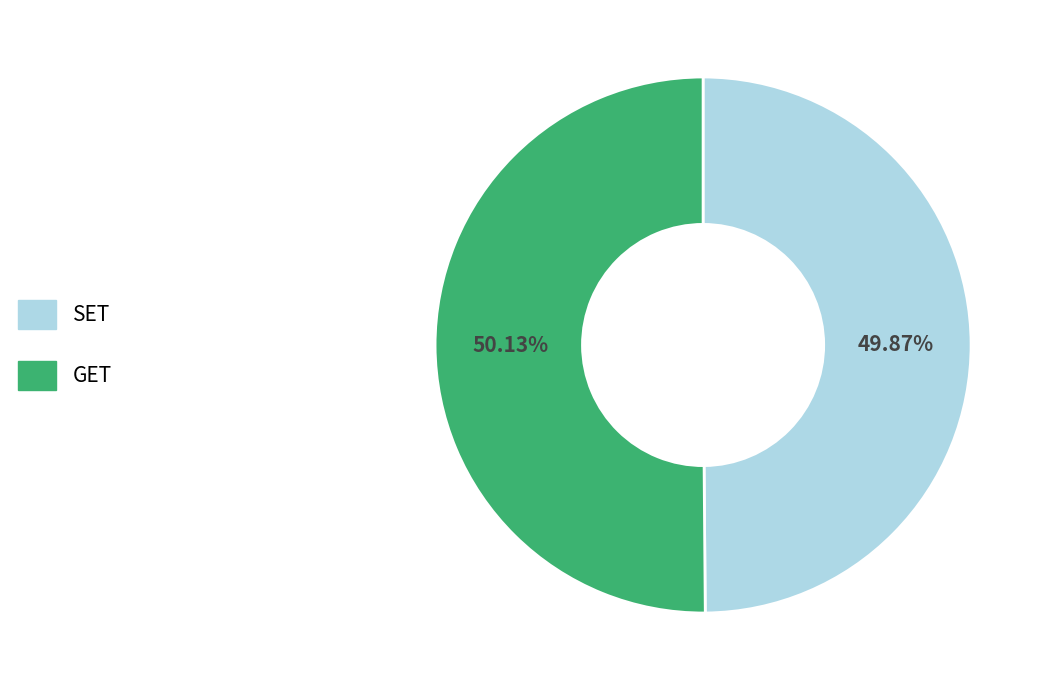

The GET slice represents 50% of the pie. True or false?

True